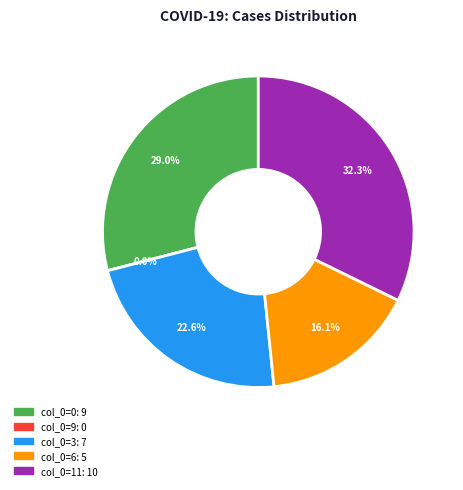

Count the number of slices in the pie.

5